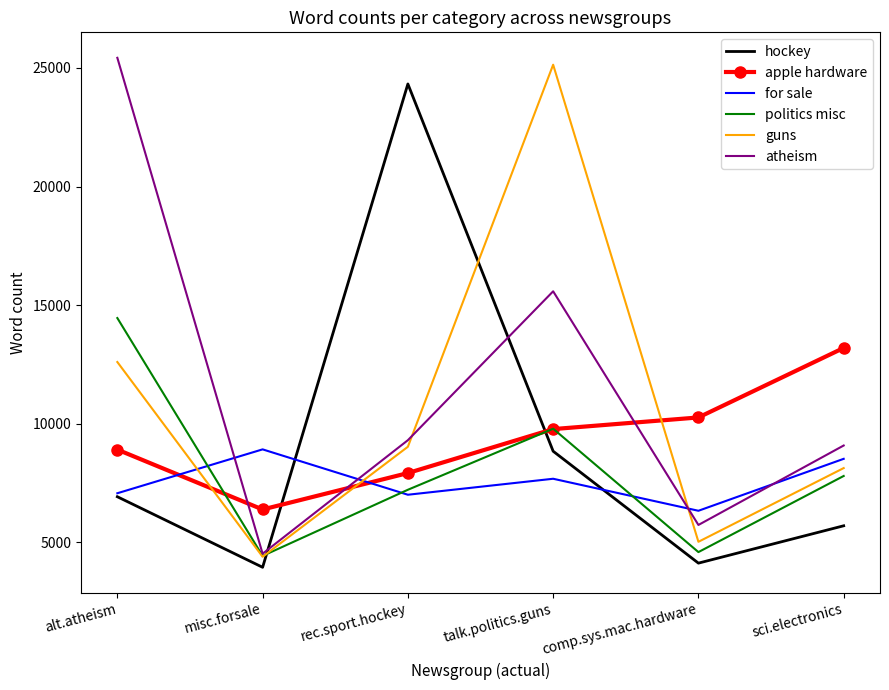

Where is atheism nearest to the value 14973?

talk.politics.guns